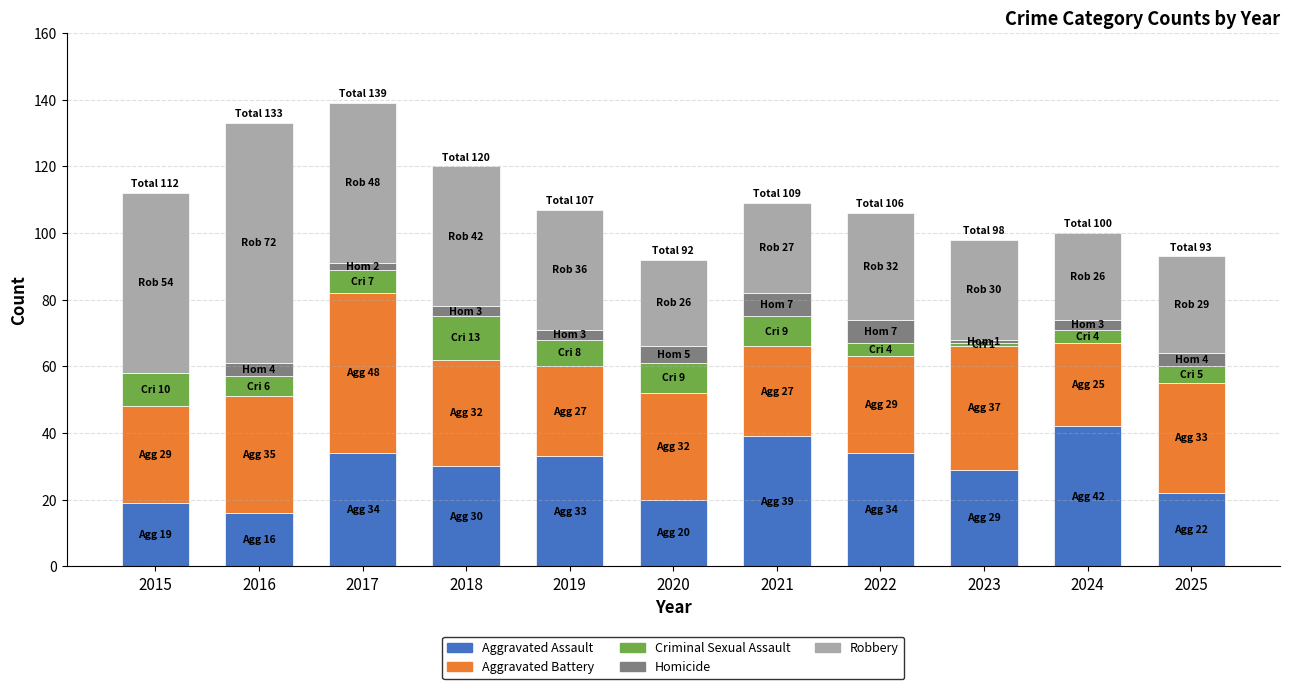

What is the highest value of the Aggravated Assault series?

42